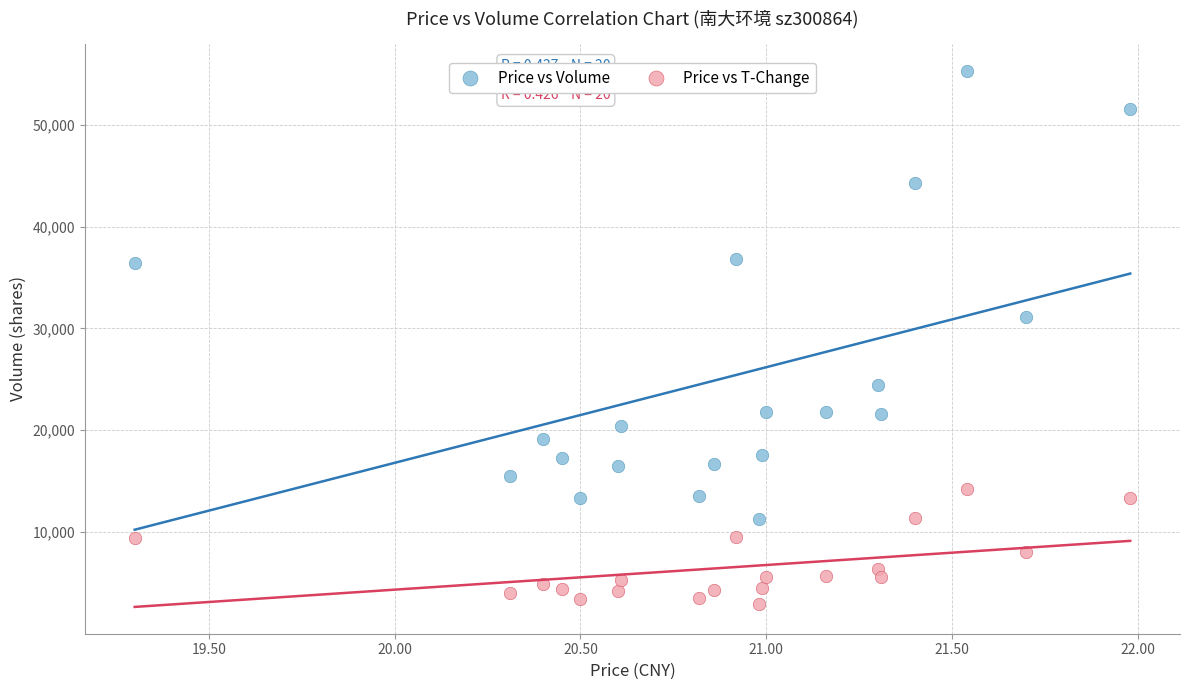

Which series has the widest spread of Y values?

Price vs Volume